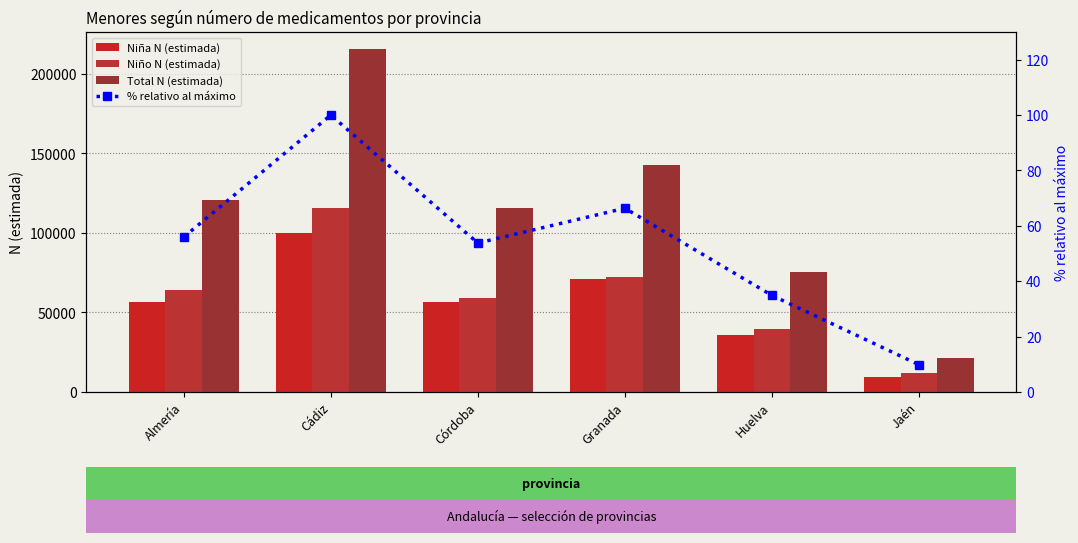

Where does the % relativo al máximo series first go above 55?

Almería